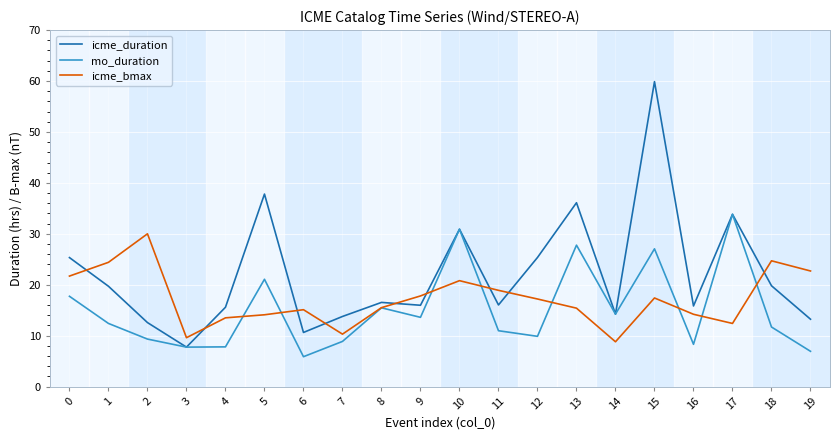

Which series has the largest total across all categories?

icme_duration